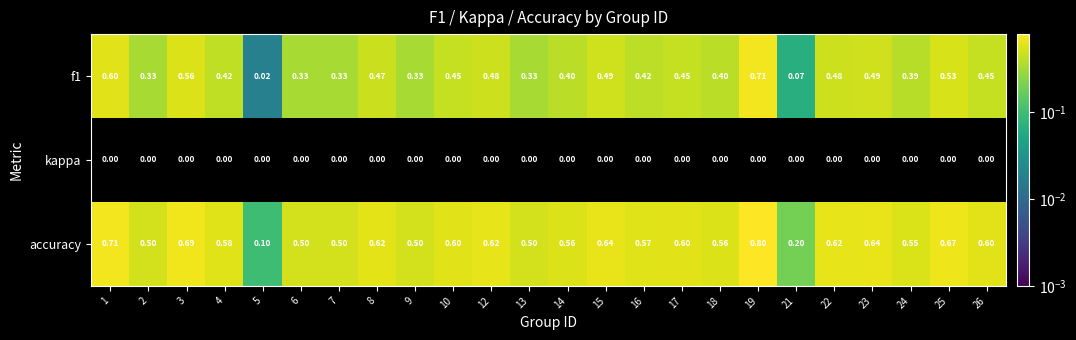

Which series has the largest total across all categories?

accuracy